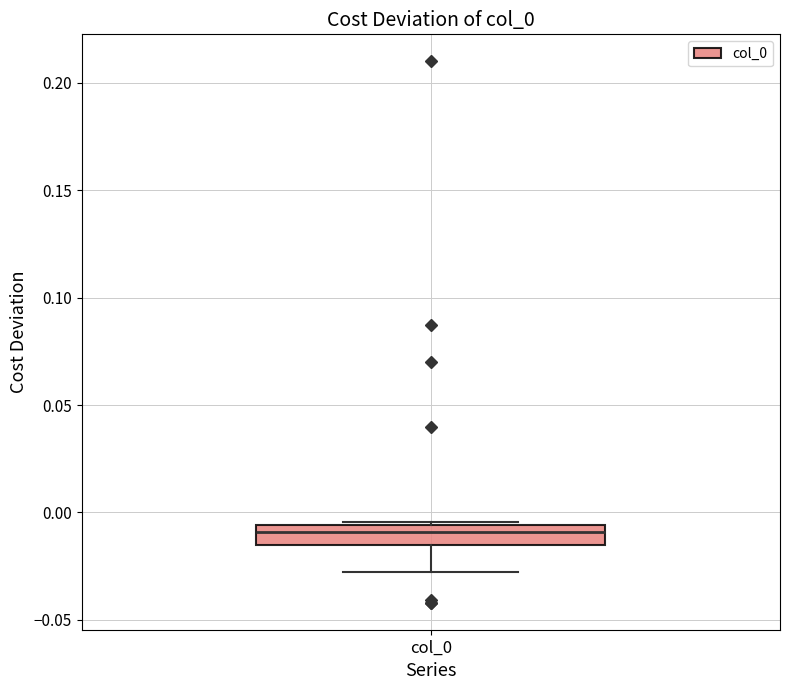

Transcribe this box plot: give where the median line is, the range the box spans, and where the two whiskers end, as read against the y-axis. The values are not printed on the chart, so give them approximately, as read against the axis.

median -0.010, box -0.015 to -0.005, whiskers -0.030 to -0.005